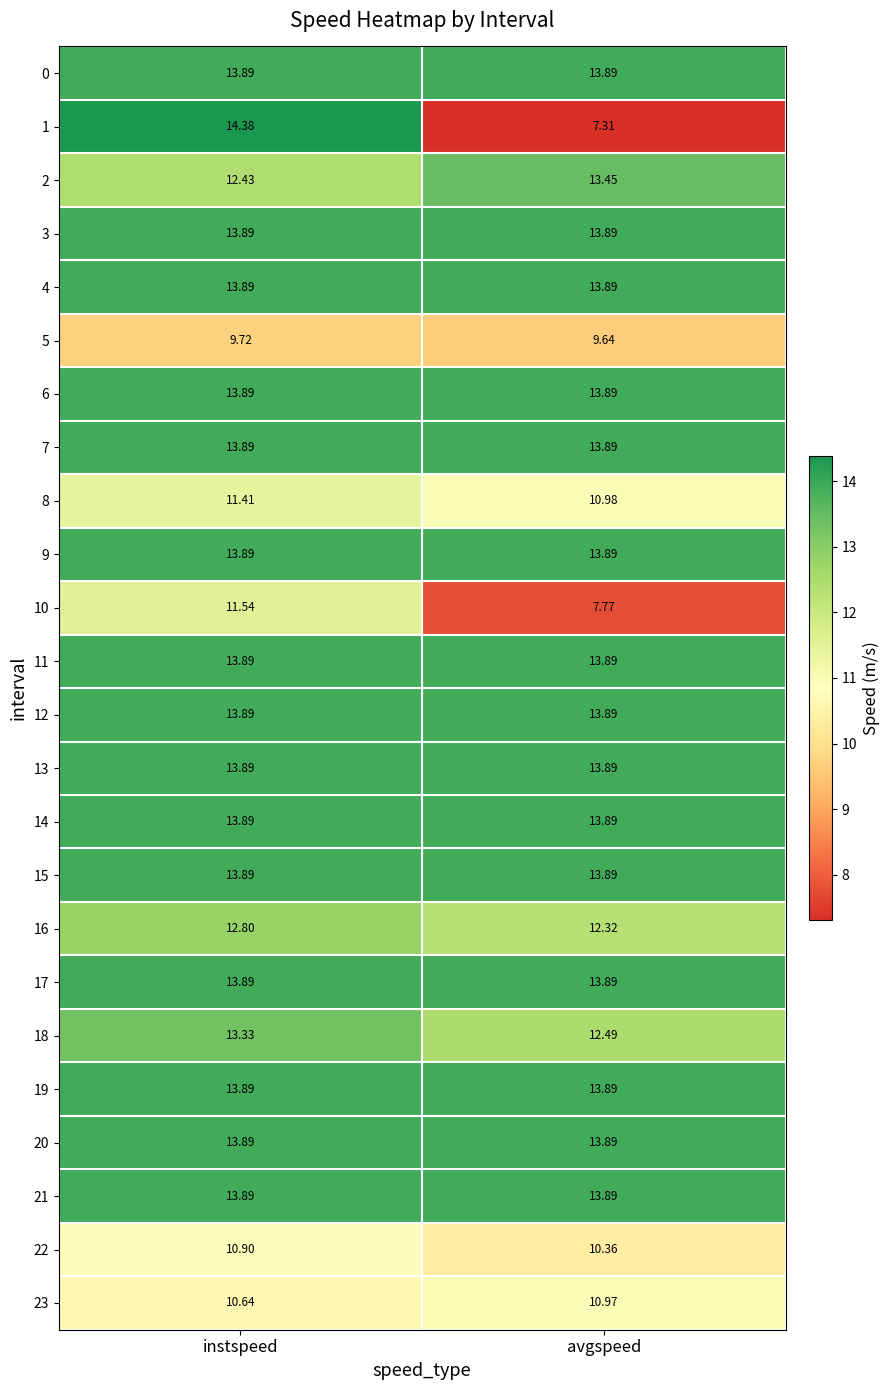

Where does the 8 series first go above 11?

instspeed